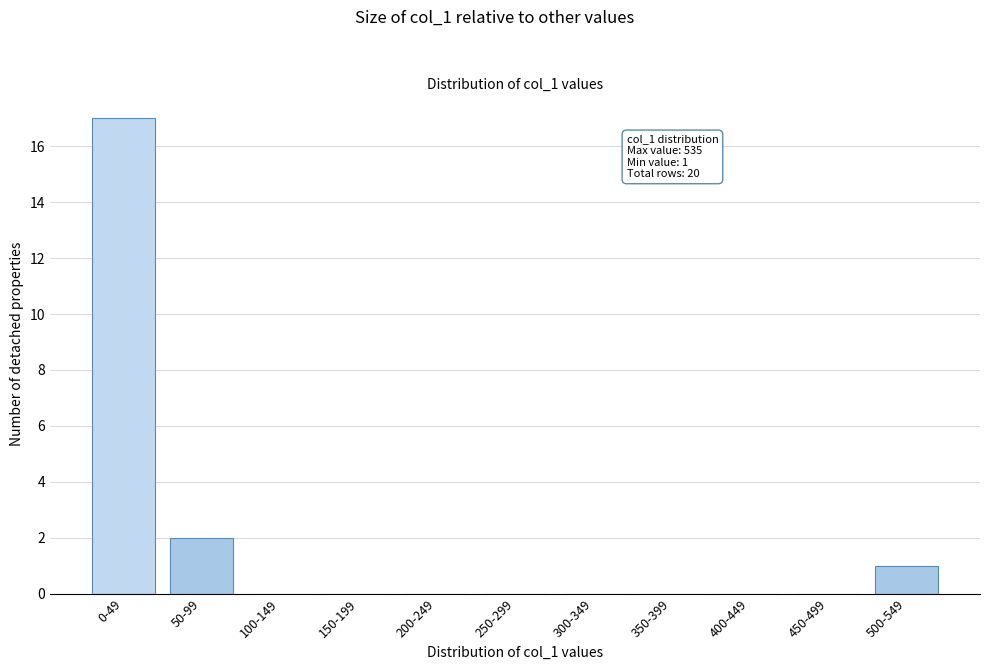

Reading left to right, list all the values displayed in this chart.

0-49=17	50-99=2	100-149=0	150-199=0	200-249=0	250-299=0	300-349=0	350-399=0	400-449=0	450-499=0	500-549=1